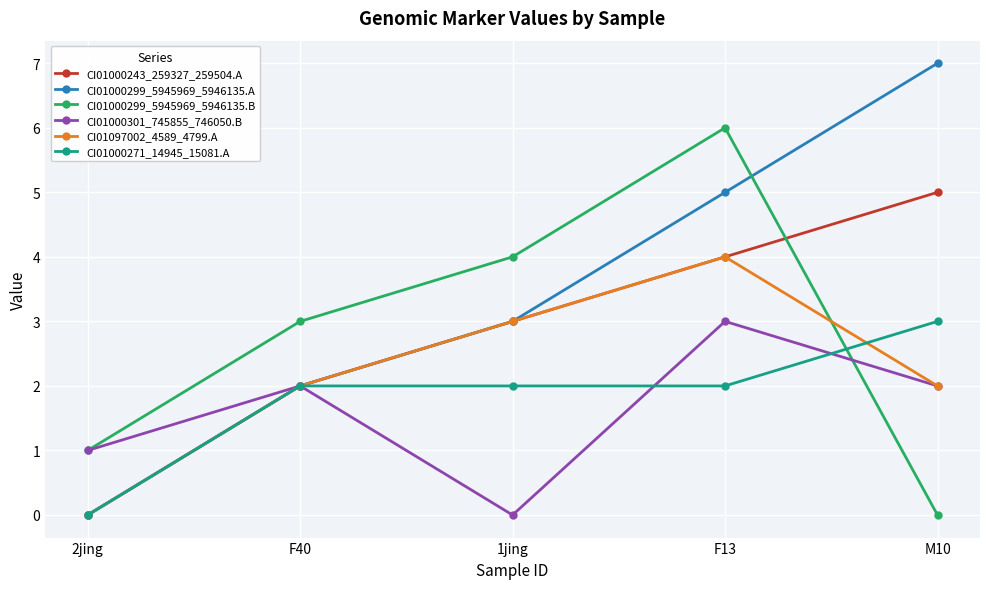

Is the value of CI01000271_14945_15081.A at F13 greater than the value of CI01000243_259327_259504.A at 2jing?

Yes